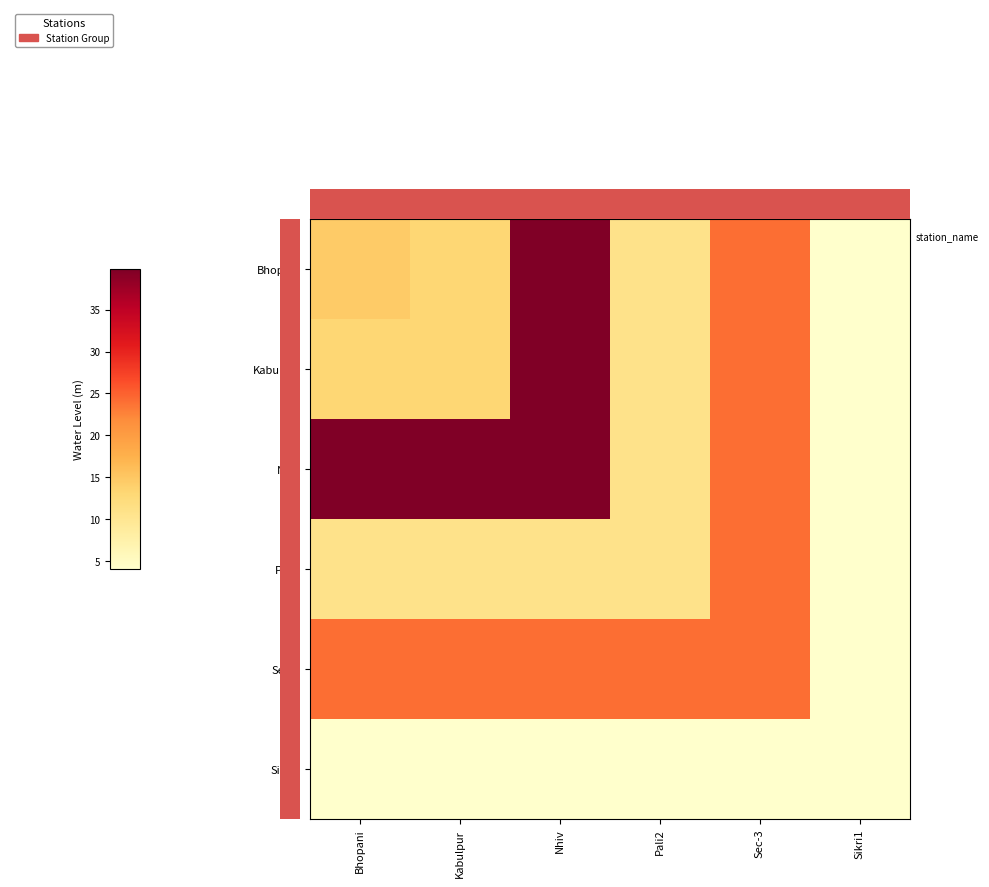

At which category does the chart reach its peak across all series?

Nhiv